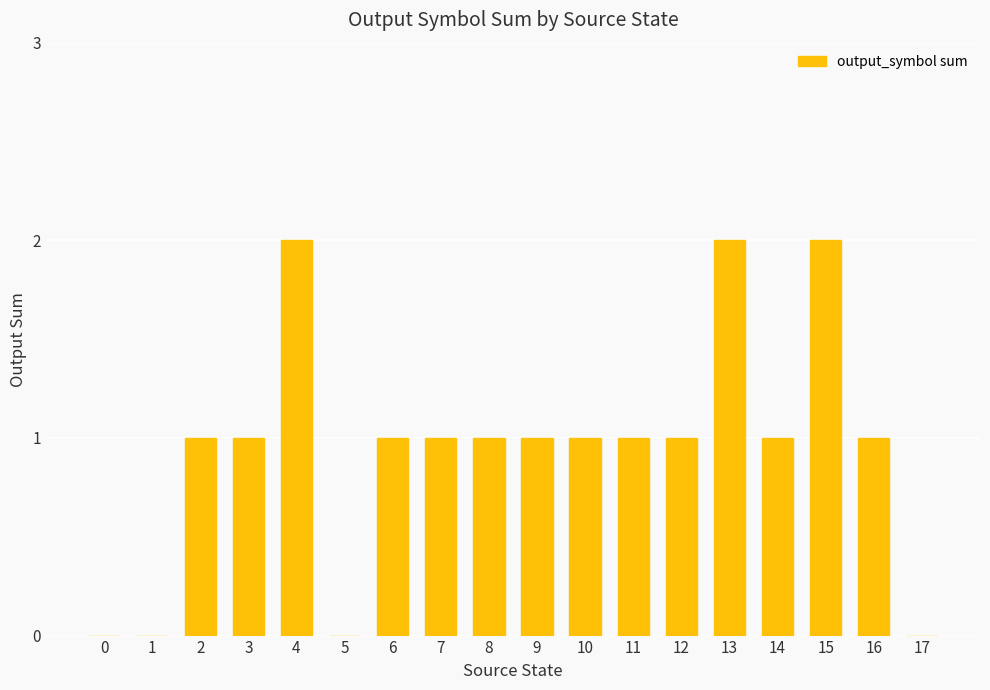

How many values are between 1 and 2?

14